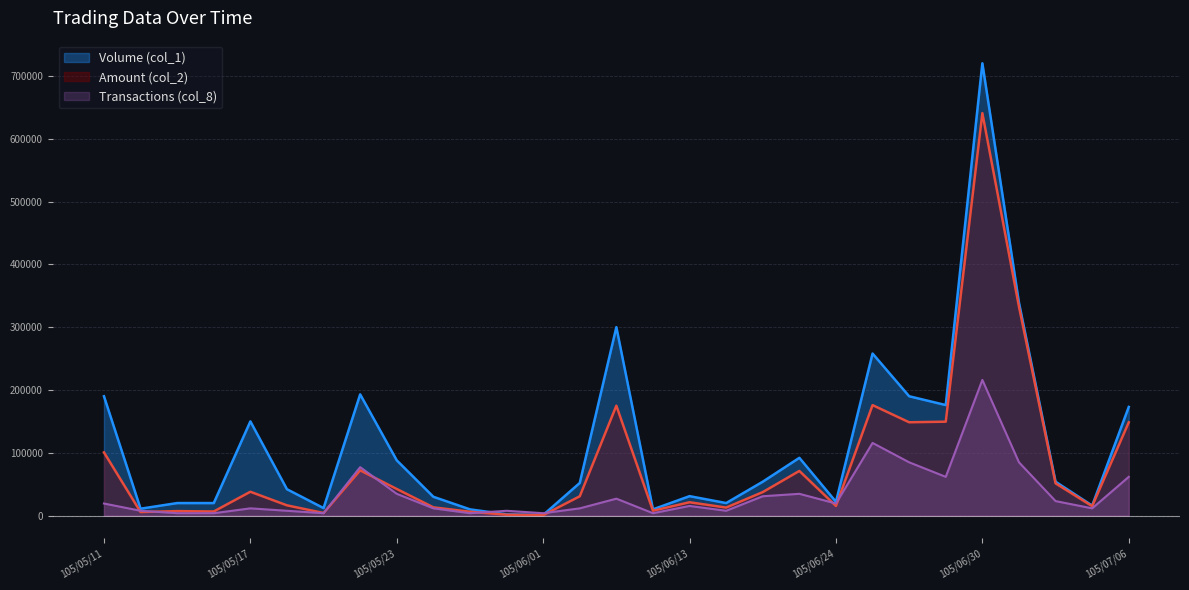

Between 105/06/28 and 105/06/27, which is larger?

105/06/27